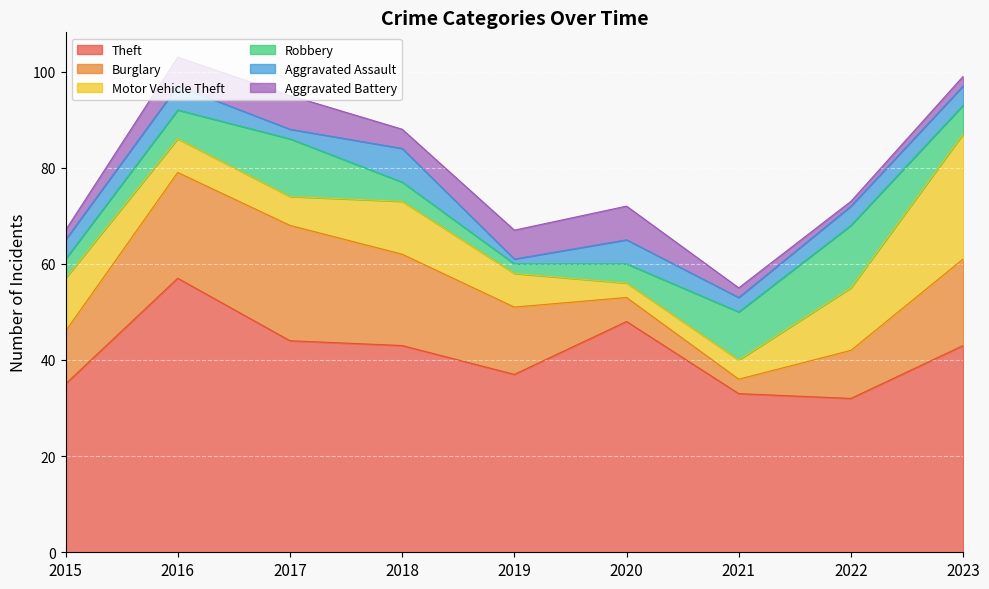

Reading right to left, what are all the values shown in this chart?

Theft: 43	32	33	48	37	43	44	57	35
Burglary: 18	10	3	5	14	19	24	22	11
Motor Vehicle Theft: 26	13	4	3	7	11	6	7	11
Robbery: 6	13	10	4	2	4	12	6	4
Aggravated Assault: 4	4	3	5	1	7	2	5	4
Aggravated Battery: 2	1	2	7	6	4	7	6	2